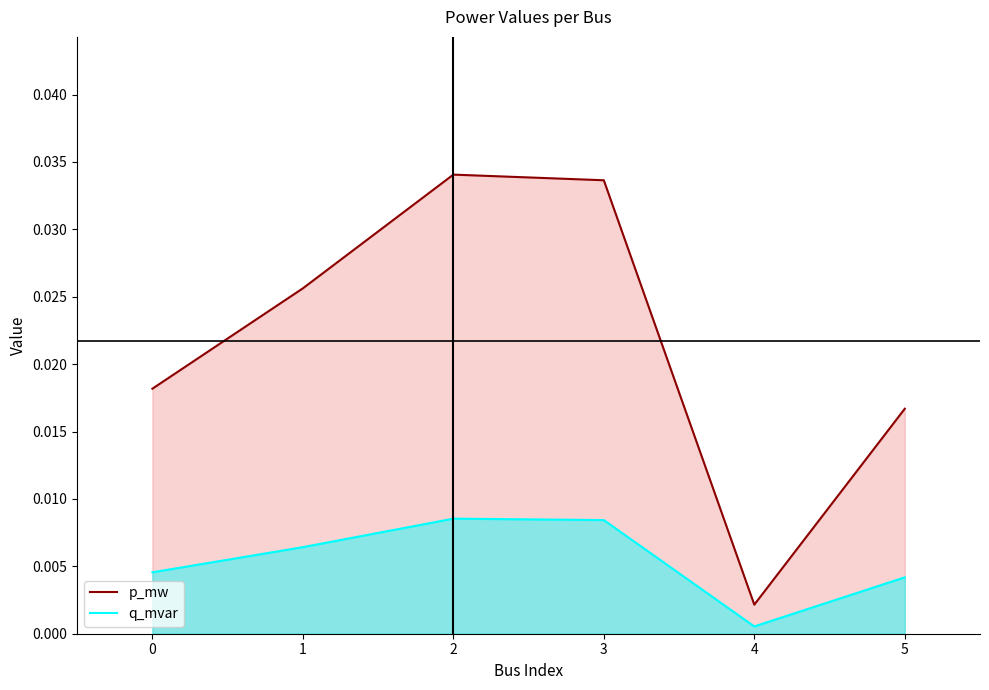

The q_mvar series shows 0.0 at 3. True or false?

True